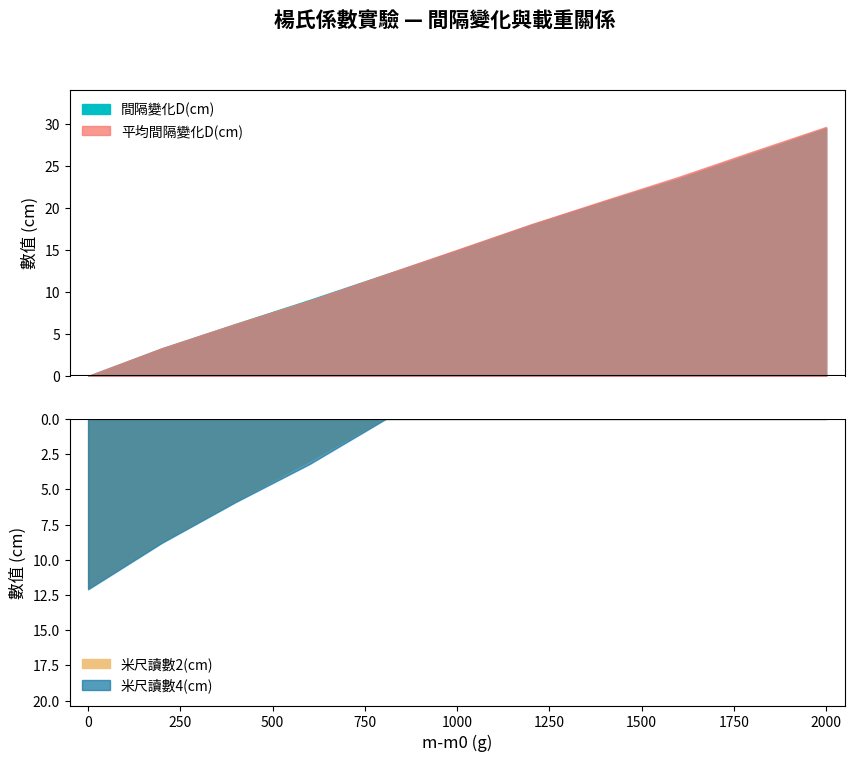

What is the spread (max minus min) of values at 400?

0.4